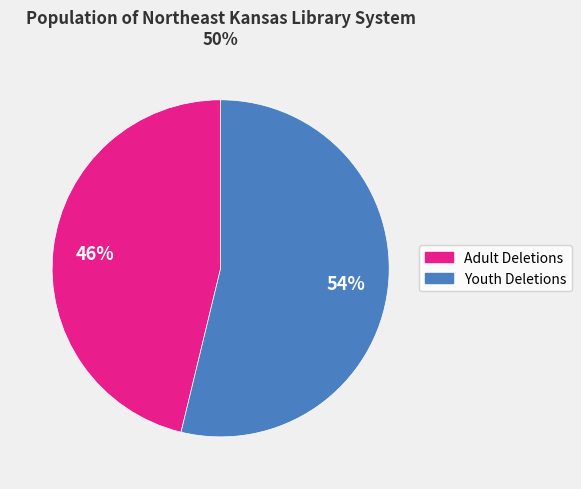

Approximately how many times larger is the value at Youth Deletions compared to Adult Deletions?

1.2